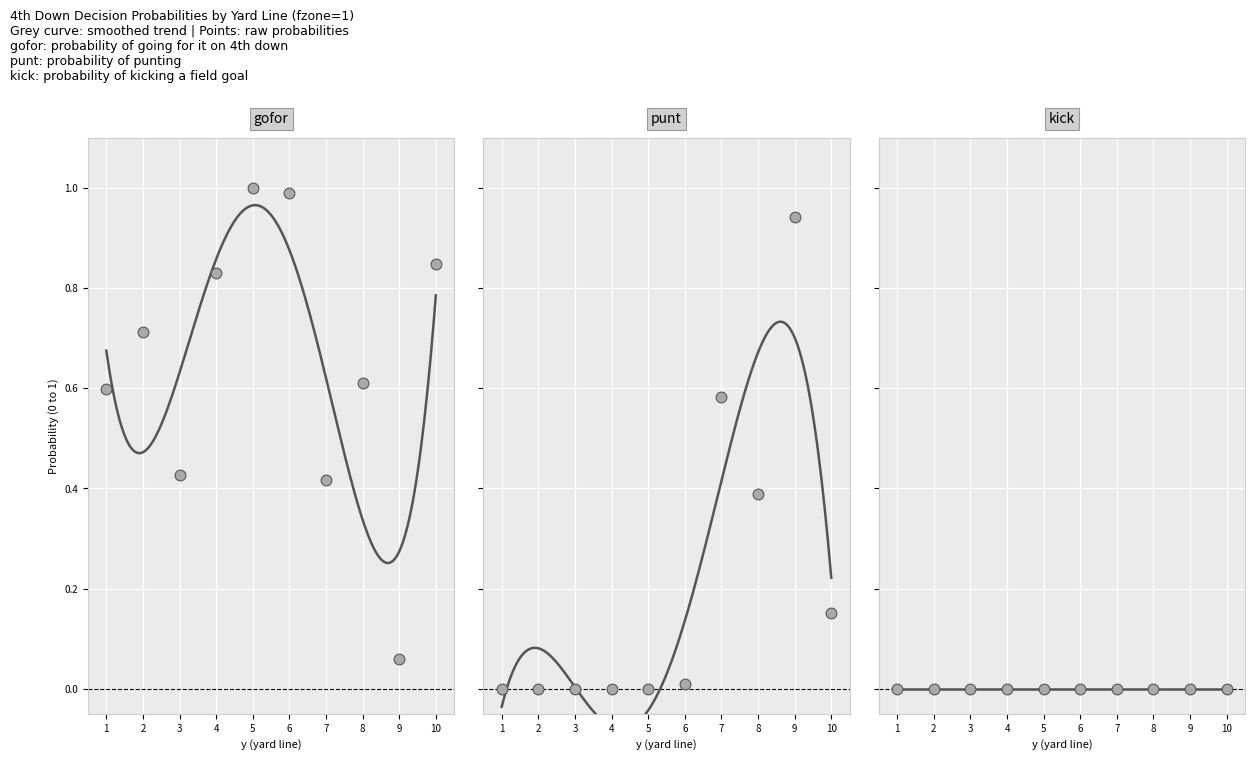

Which series has the largest total across all categories?

gofor